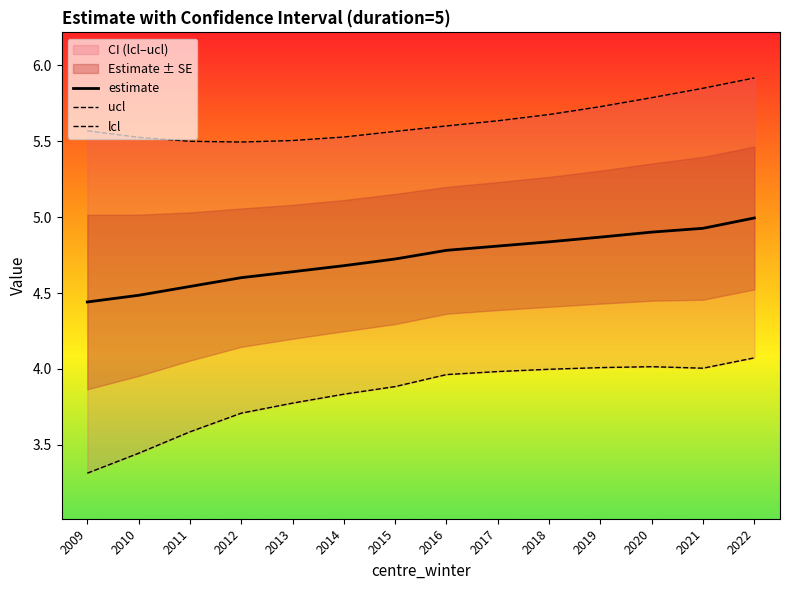

Reading right to left, list all the values displayed in this chart.

estimate: 2022=5.0	2021=4.9	2020=4.9	2019=4.9	2018=4.8	2017=4.8	2016=4.8	2015=4.7	2014=4.7	2013=4.6	2012=4.6	2011=4.5	2010=4.5	2009=4.4
ucl: 2022=5.9	2021=5.8	2020=5.8	2019=5.7	2018=5.7	2017=5.6	2016=5.6	2015=5.6	2014=5.5	2013=5.5	2012=5.5	2011=5.5	2010=5.5	2009=5.6
lcl: 2022=4.1	2021=4.0	2020=4.0	2019=4.0	2018=4.0	2017=4.0	2016=4.0	2015=3.9	2014=3.8	2013=3.8	2012=3.7	2011=3.6	2010=3.4	2009=3.3